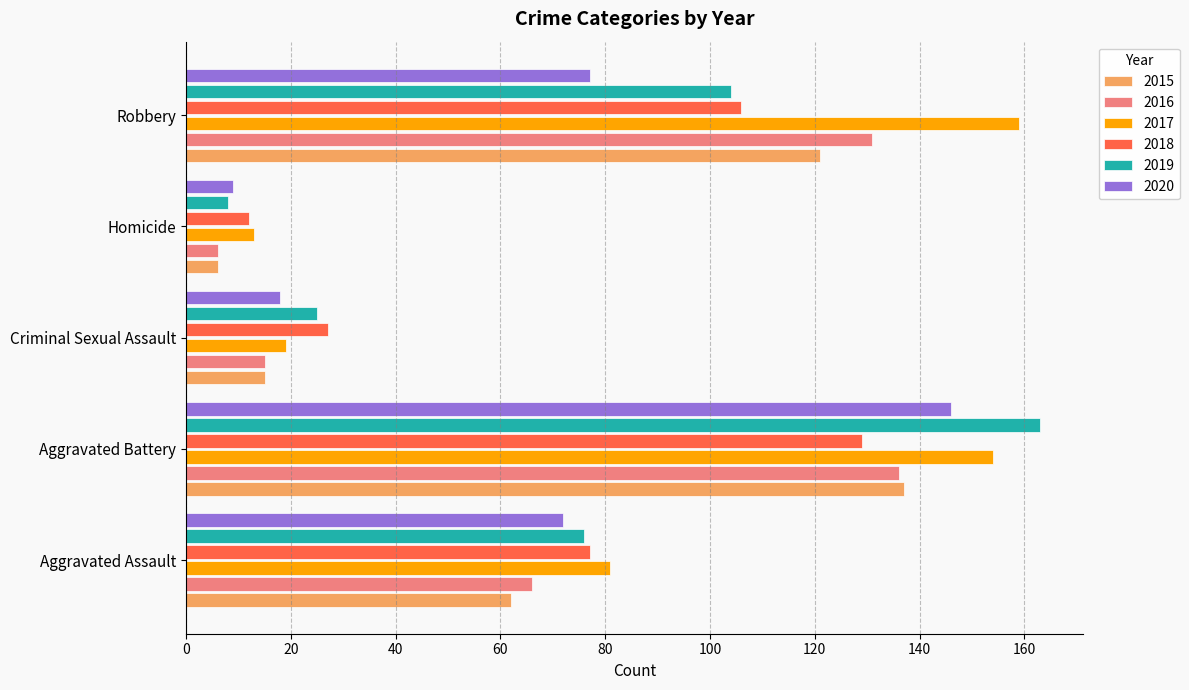

What is the total value across all series at Criminal Sexual Assault?

119